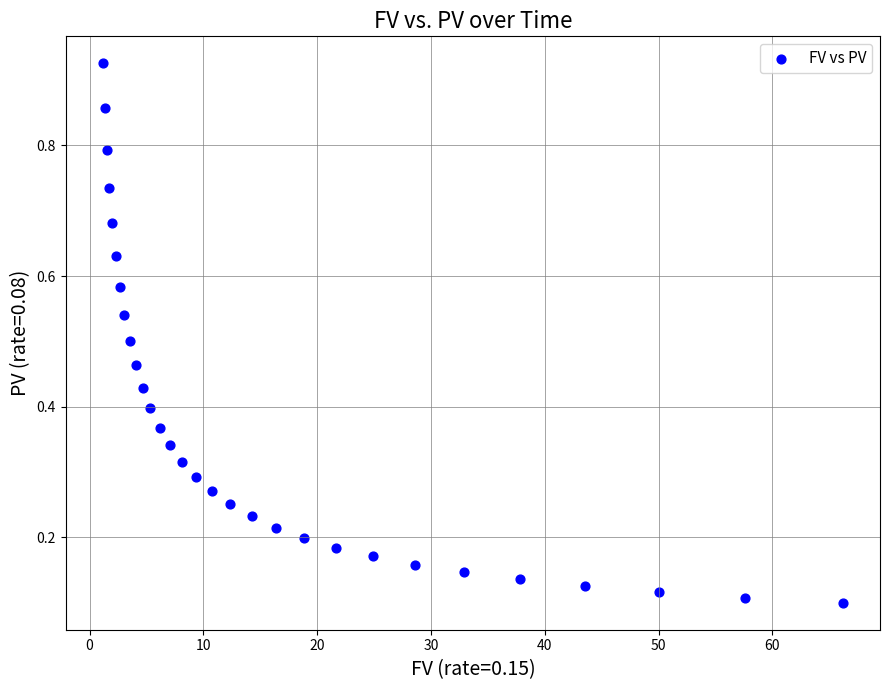

What is the range of X values (max minus min)?

65.1